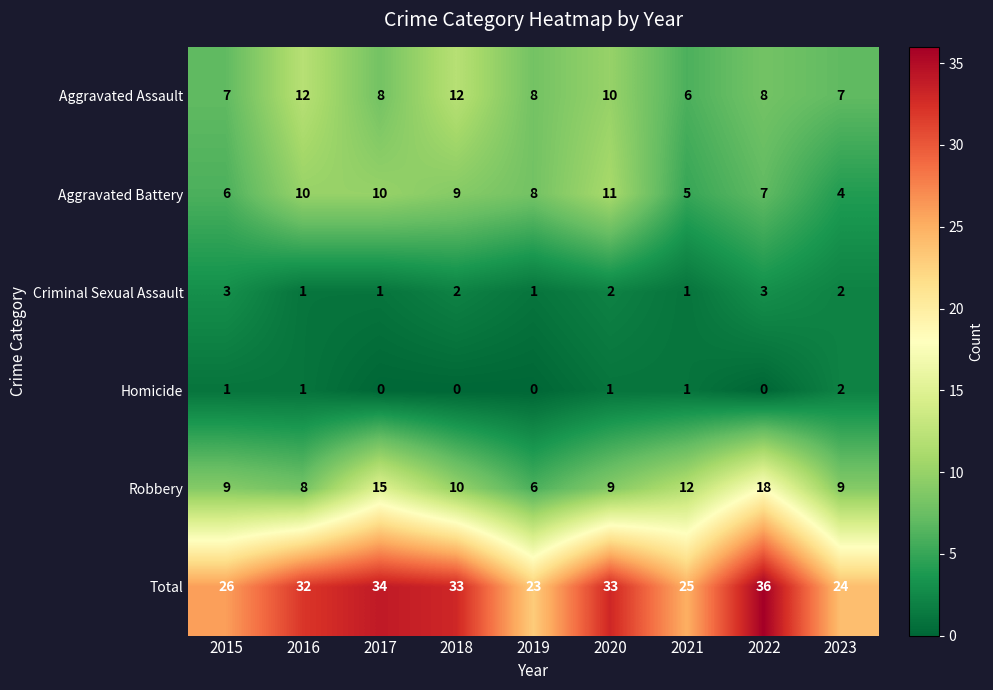

What is the difference between the Robbery values at 2015 and 2019?

3